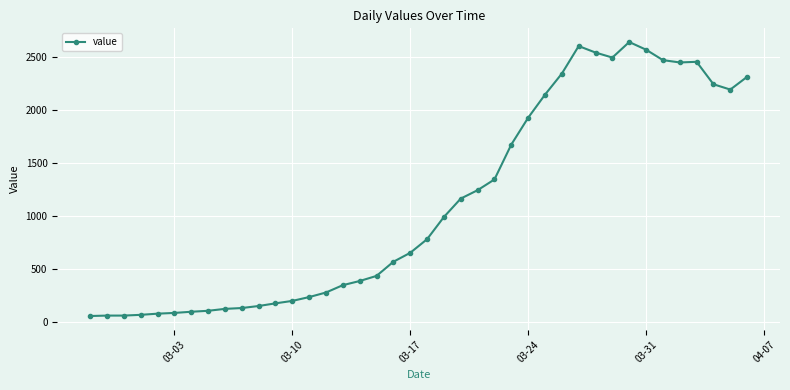

What is the difference between the second highest and second lowest values?

2534